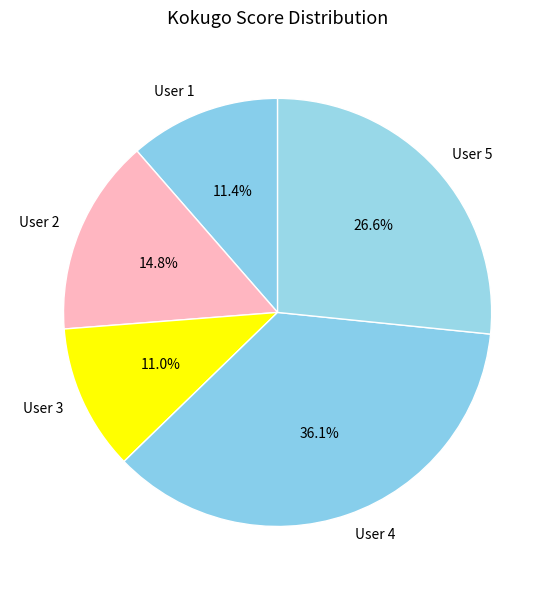

What percentage is NOT represented by User 1?

88.6%